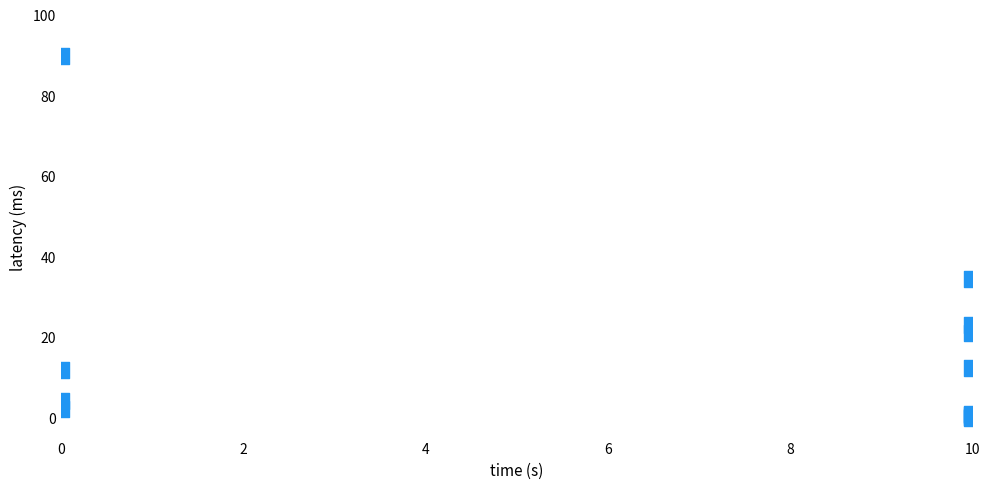

What Y value in the scatter plot is closest to 45?

34.5